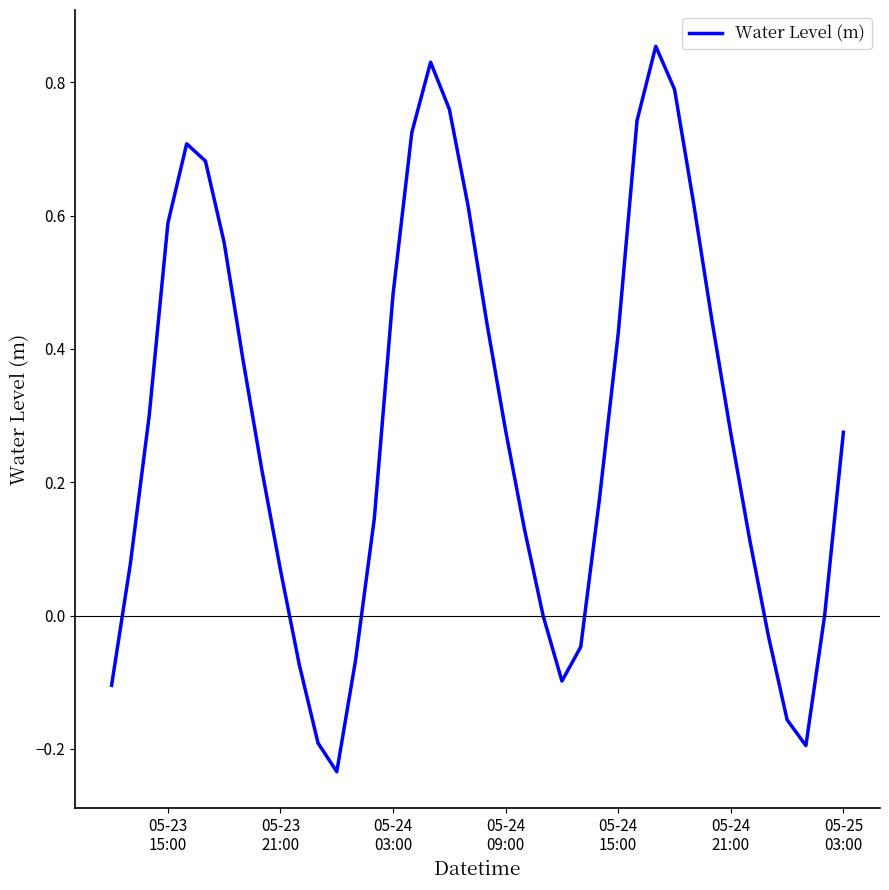

How many lines are shown in the chart?

1